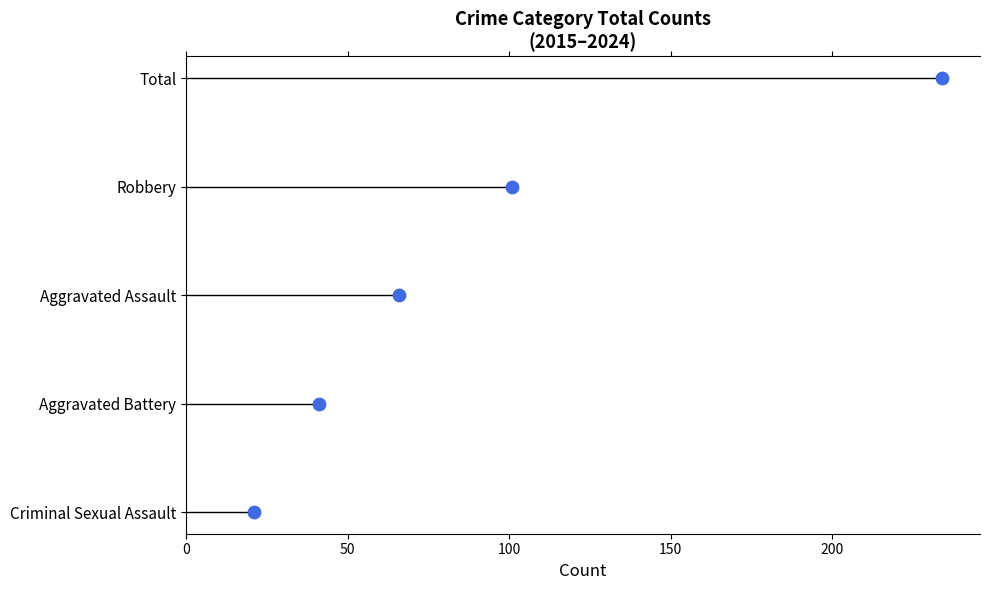

Which has a higher value, 150 or 50?

150